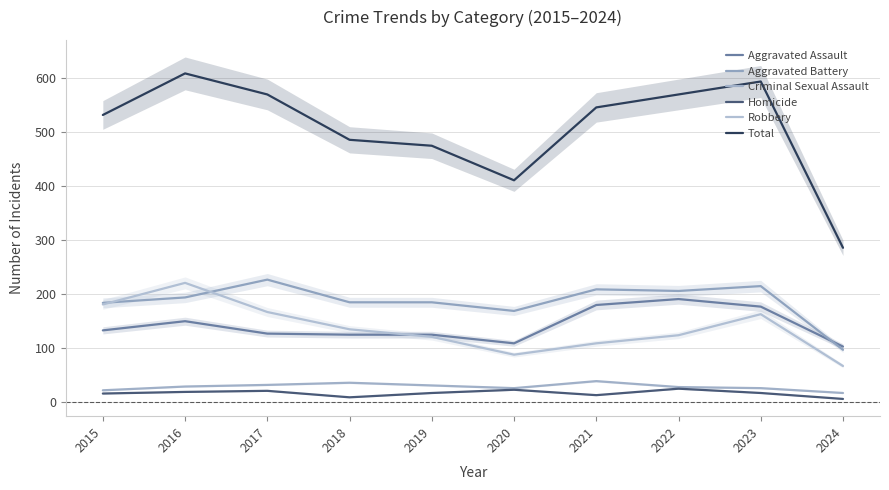

The Homicide series shows 16 at 2023. True or false?

True